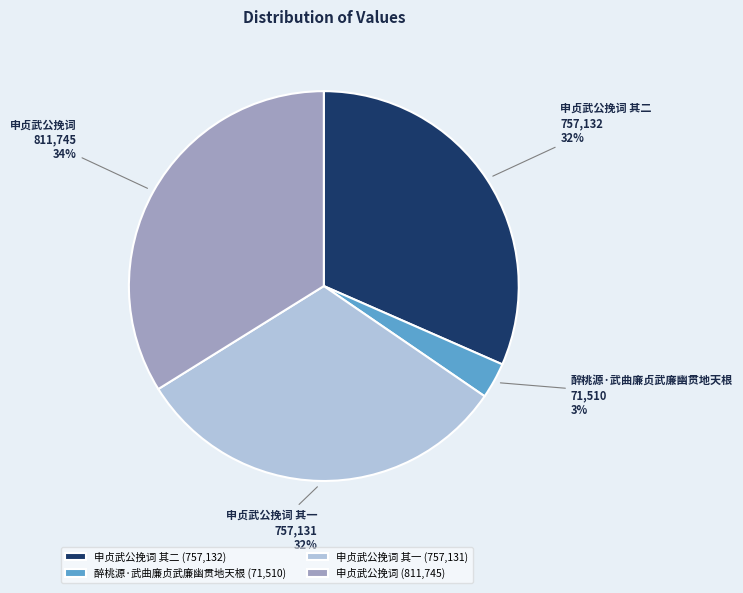

Which has a higher value, 醉桃源·武曲廉贞武廉幽贯地天根 or 申贞武公挽词?

申贞武公挽词